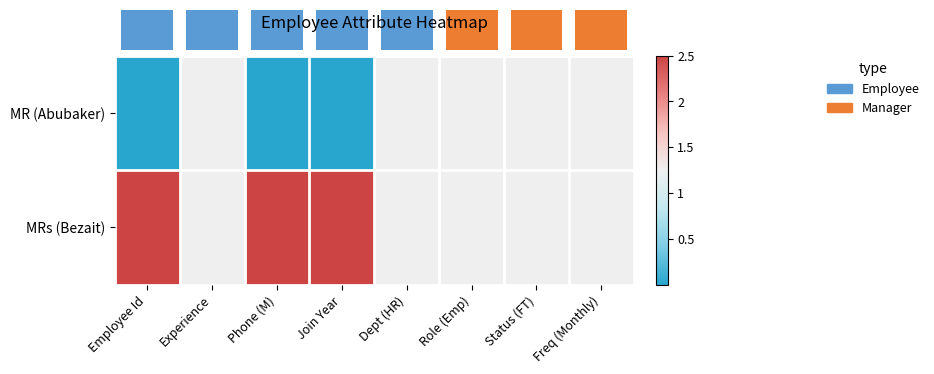

Rank the series by their maximum value, from lowest to highest.

MR (Abubaker), MRs (Bezait)